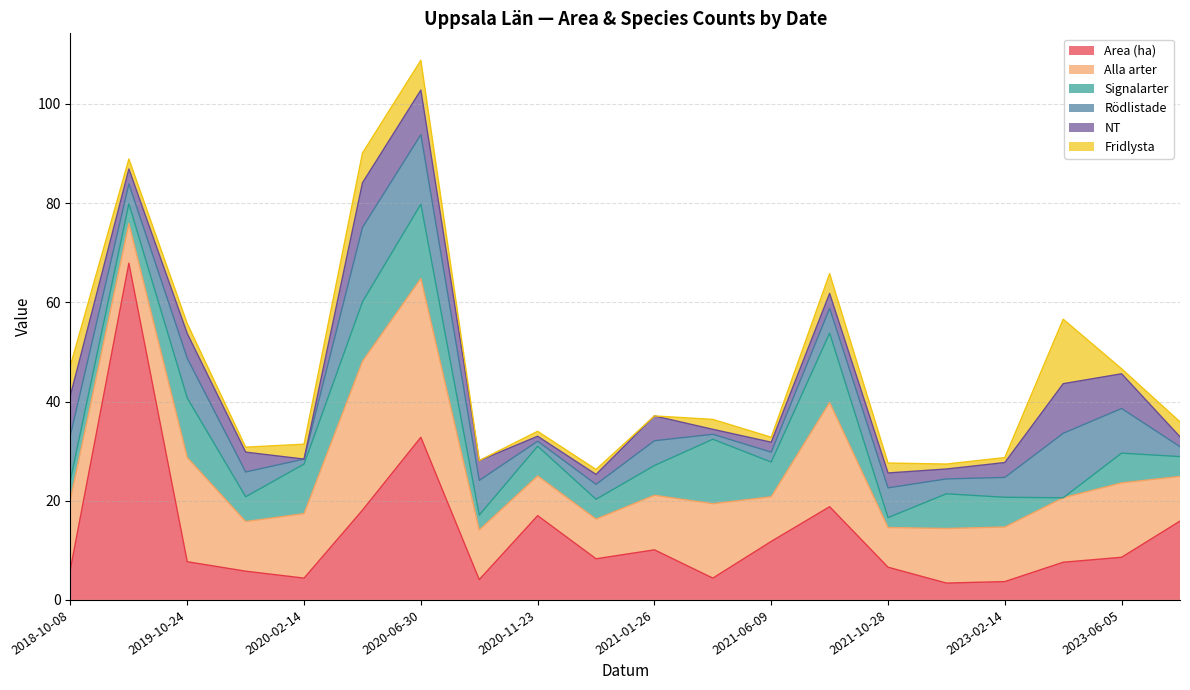

At which category is the sum across all series the highest?

2020-06-30